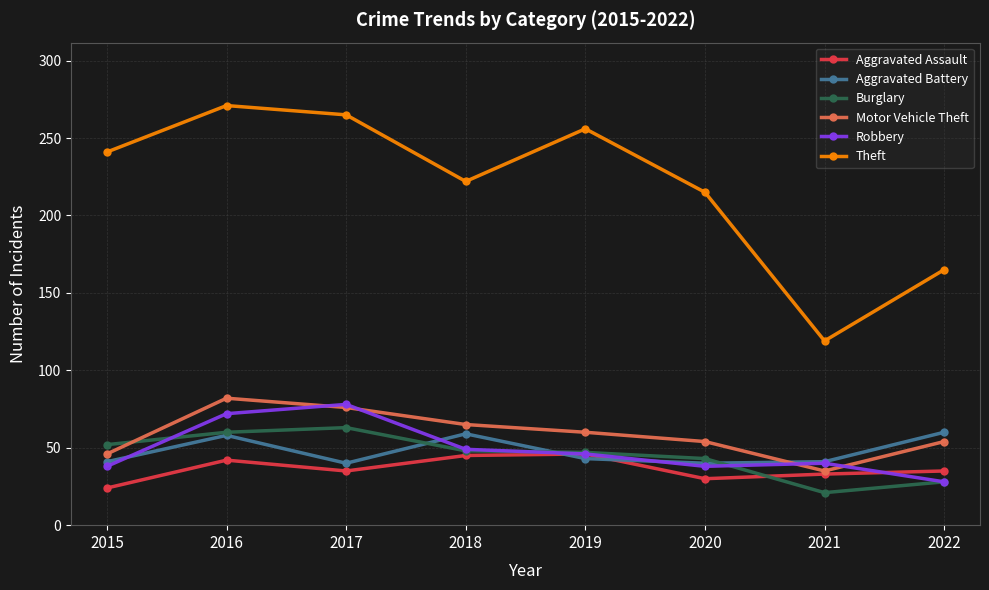

What is the value of the Motor Vehicle Theft point at the 4th from the left?

65